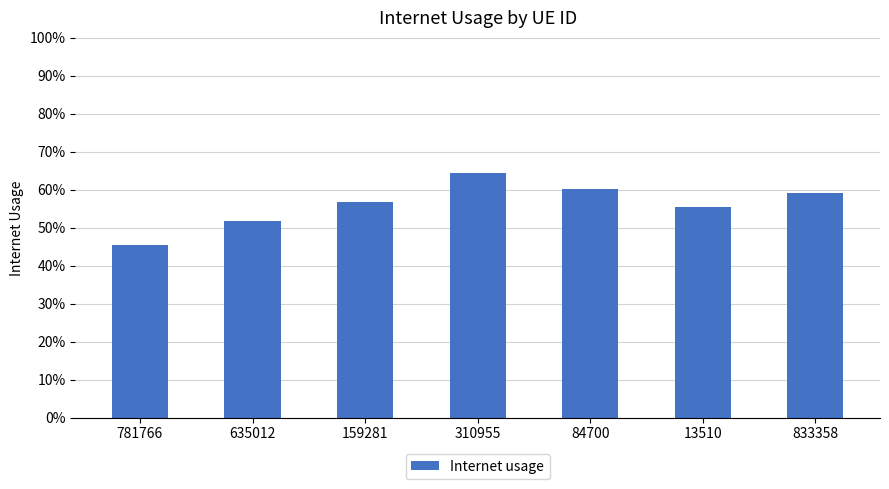

What position from the left is 159281?

3